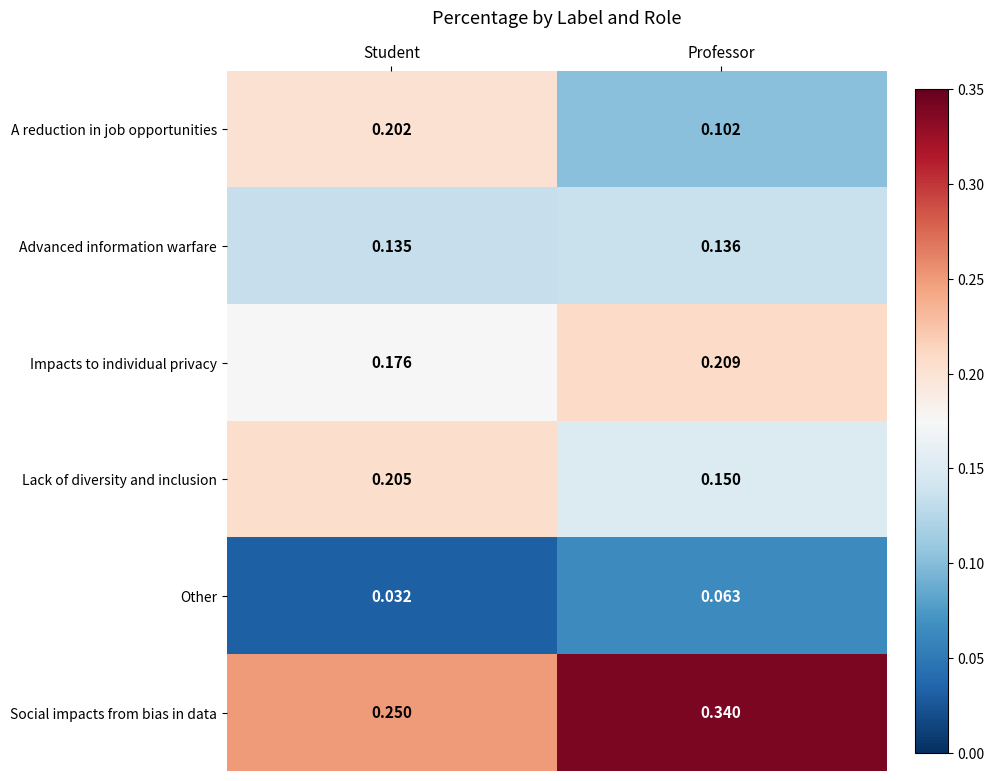

Which series changed the most between Student and Professor?

A reduction in job opportunities